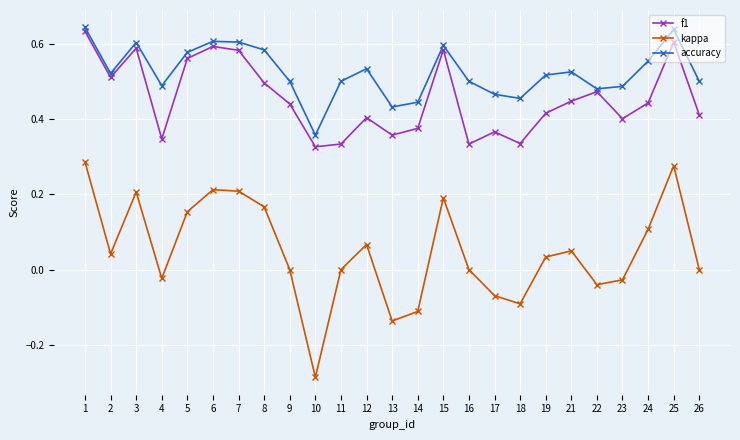

True or false: kappa and accuracy intersect in this chart.

False